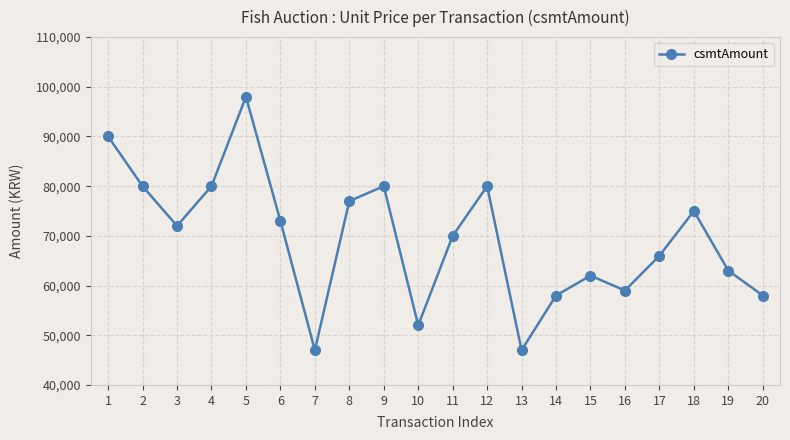

Reading right to left, list all the values displayed in this chart.

58000	63000	75000	66000	59000	62000	58000	47000	80000	70000	52000	80000	77000	47000	73000	98000	80000	72000	80000	90000